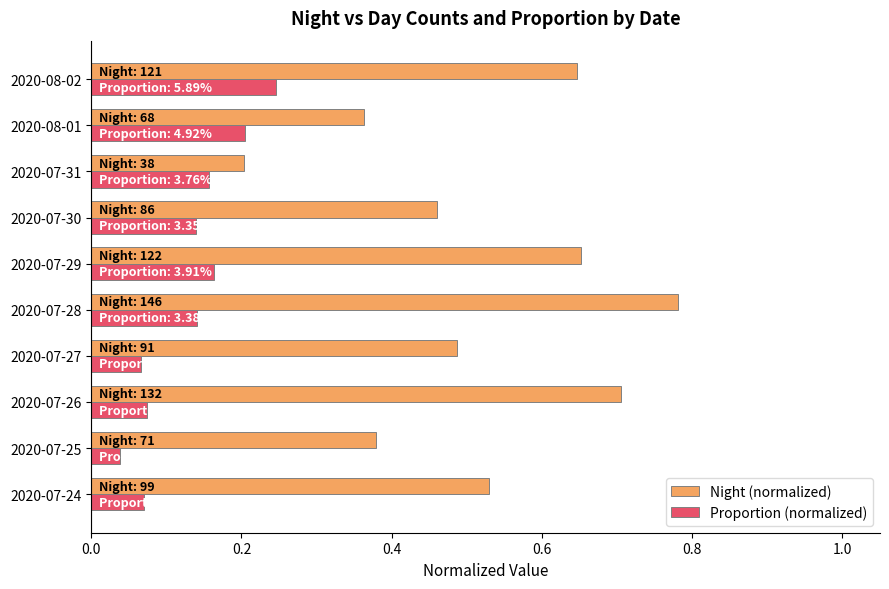

At 2020-07-25, list the series in order from smallest to largest.

Proportion (normalized), Night (normalized)